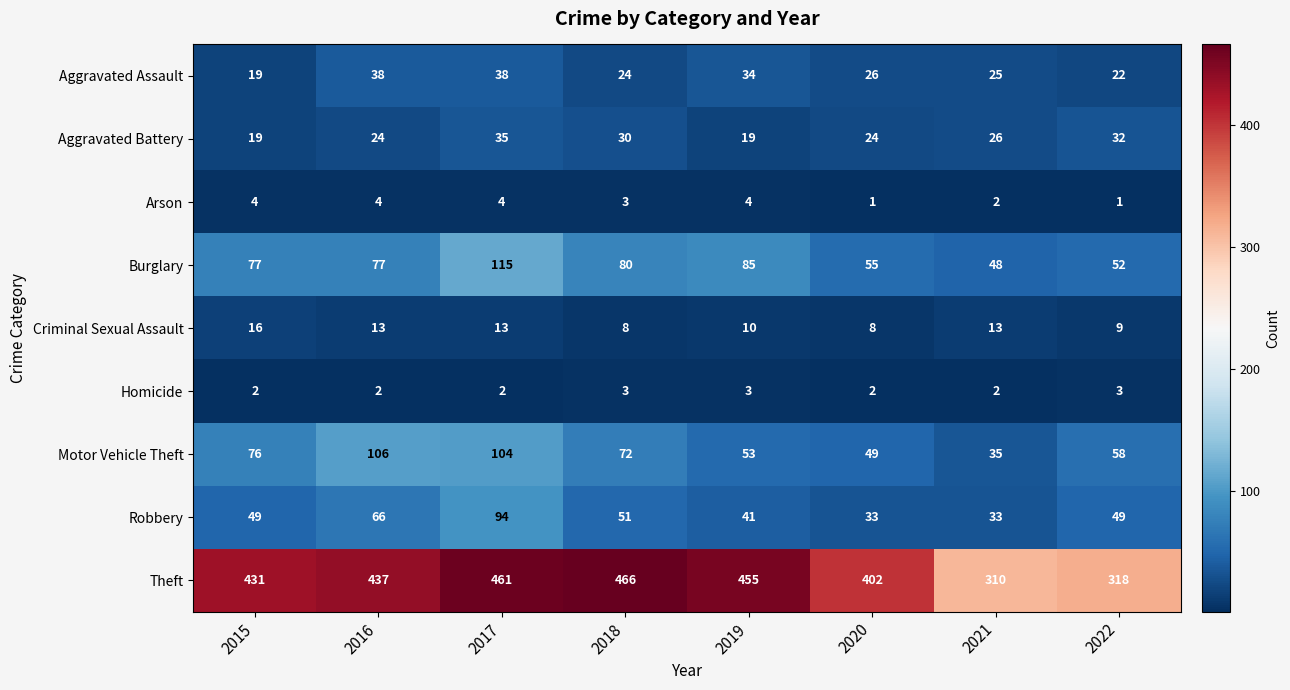

What value does the Homicide series have at 2019?

3